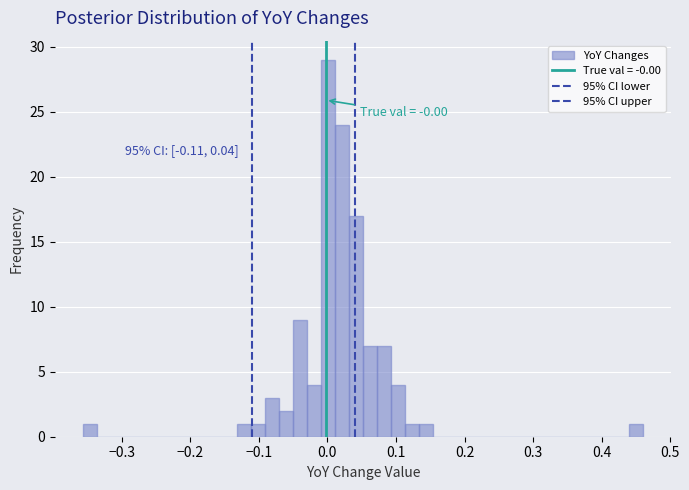

Read against the x-axis, roughly where is the centre of the tallest bar?

0.00